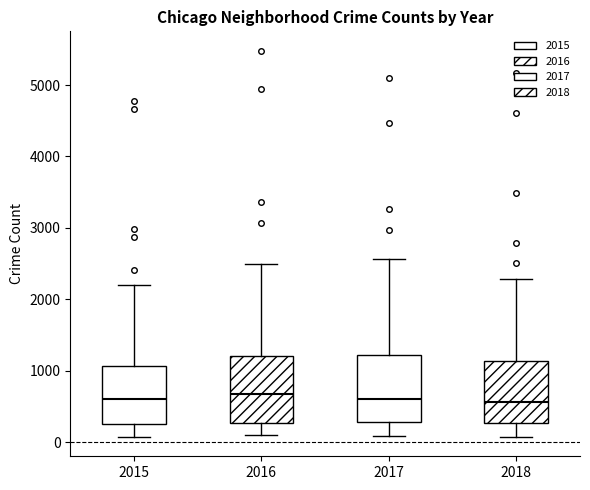

Where does the upper whisker of the box at x = 2015 end on the y-axis? The values are not printed on the chart, so give them approximately, as read against the axis.

2200